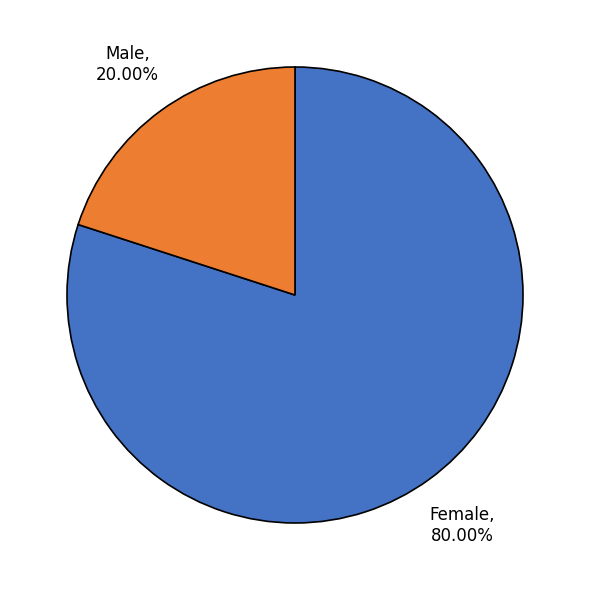

True or false: Female accounts for 80% of the total.

True